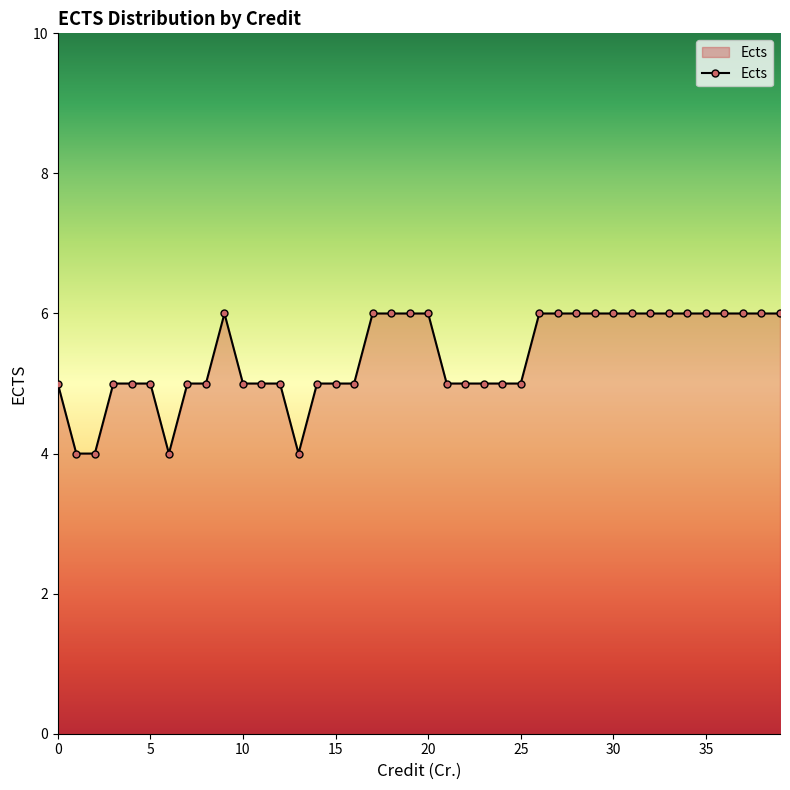

What is the sum of all values?

215